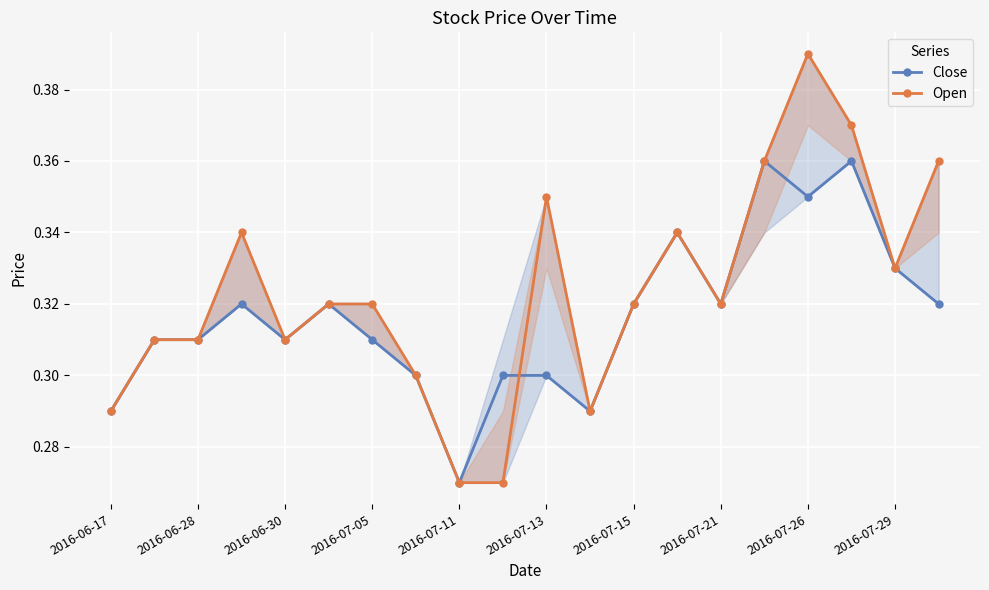

True or false: Close has a value of 0.4 at 17.

True